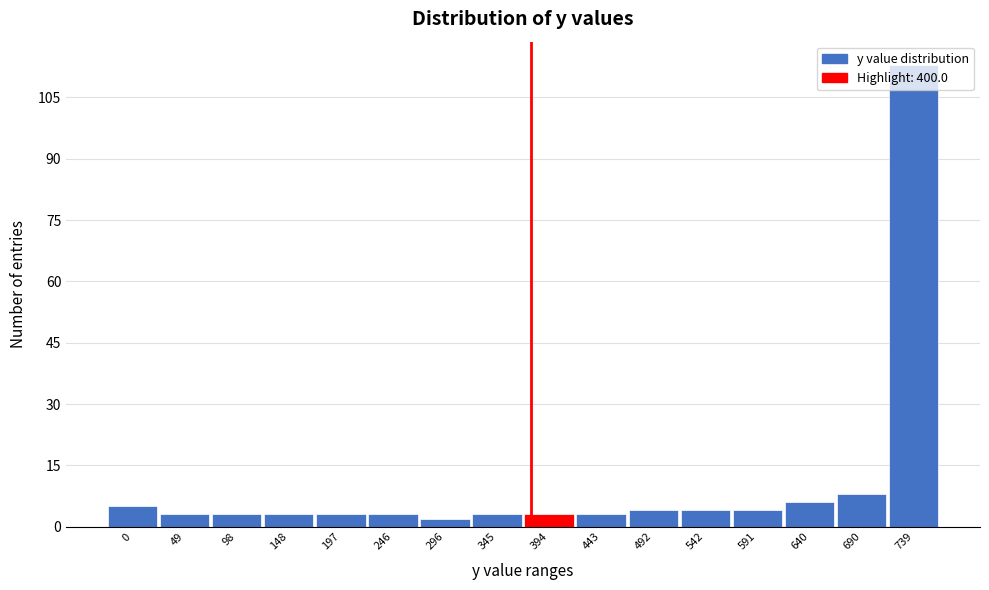

What is the sum of all values?

170